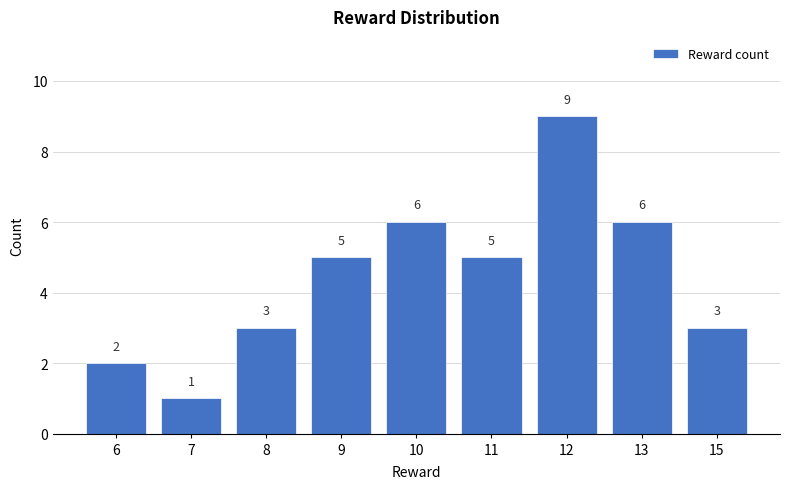

Are the bars grouped side by side (vs. stacked)?

No